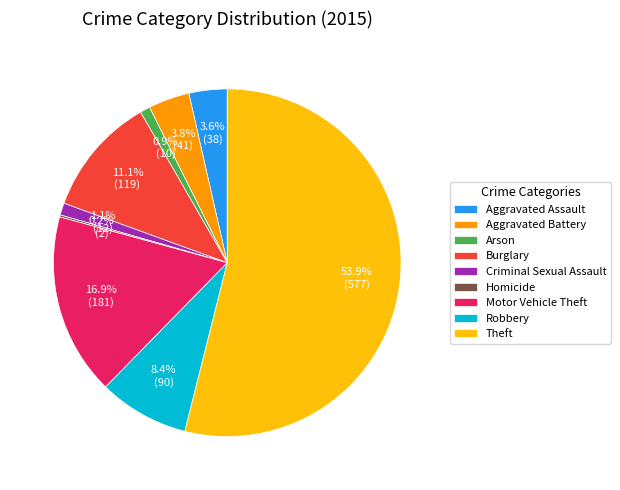

Which slice is the largest?

Theft